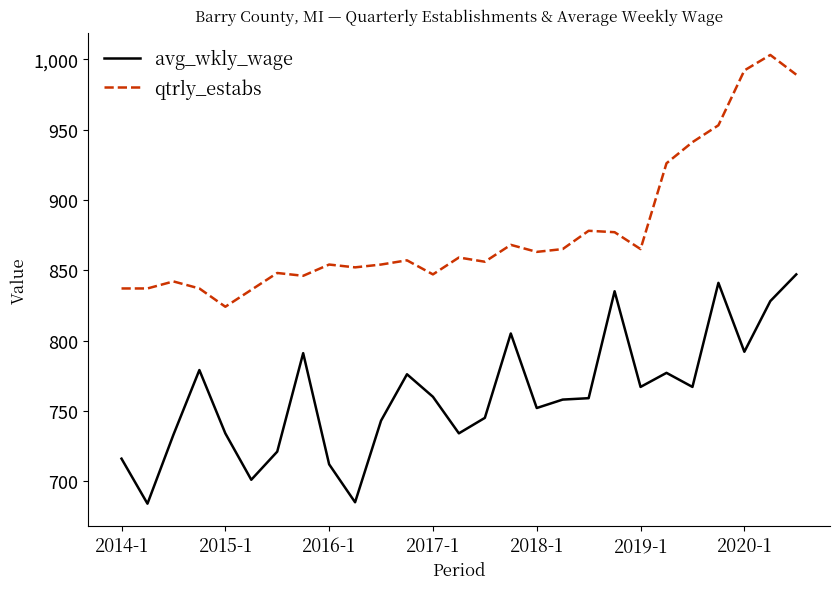

True or false: qtrly_estabs and avg_wkly_wage cross at least once.

False